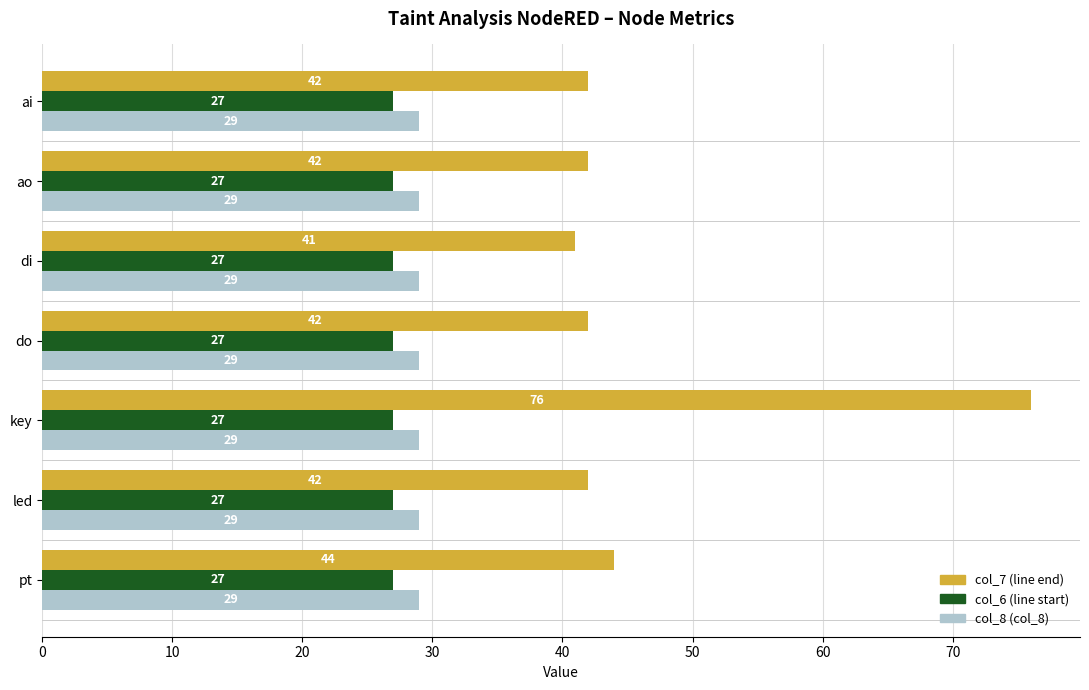

Rank the series by their maximum value, from highest to lowest.

col_7 (line end), col_8 (col_8), col_6 (line start)